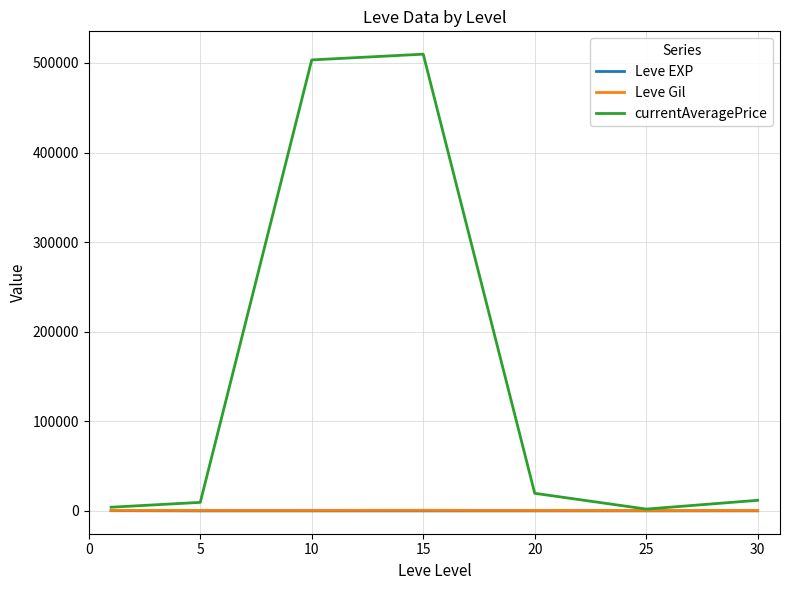

At how many categories does at least one series exceed 322067?

2